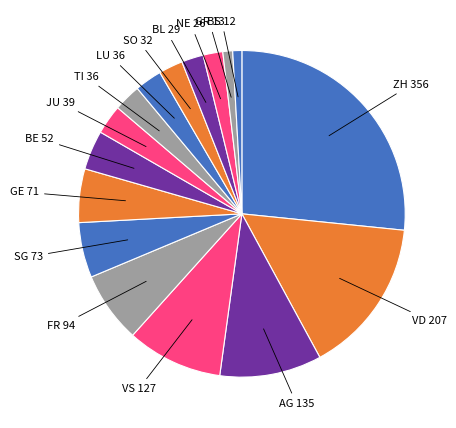

How many slices are in this pie chart?

16